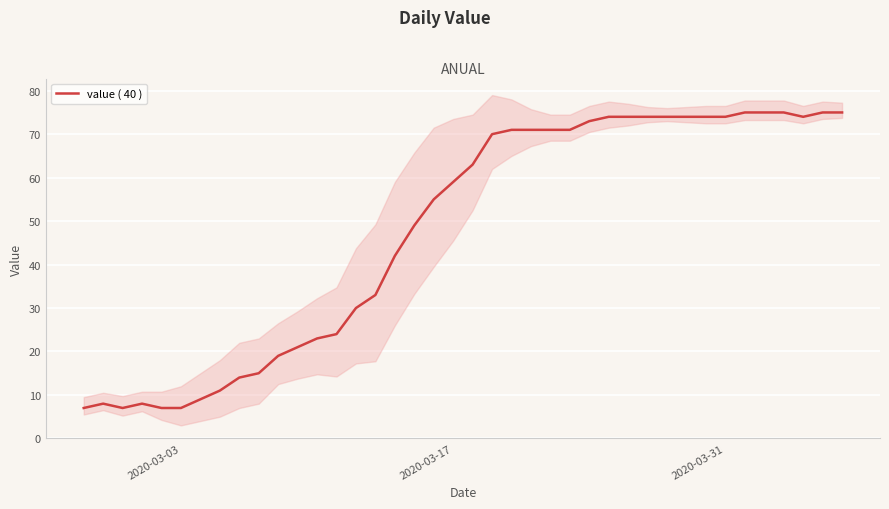

What is the lowest value of the value ( 40 ) series?

7